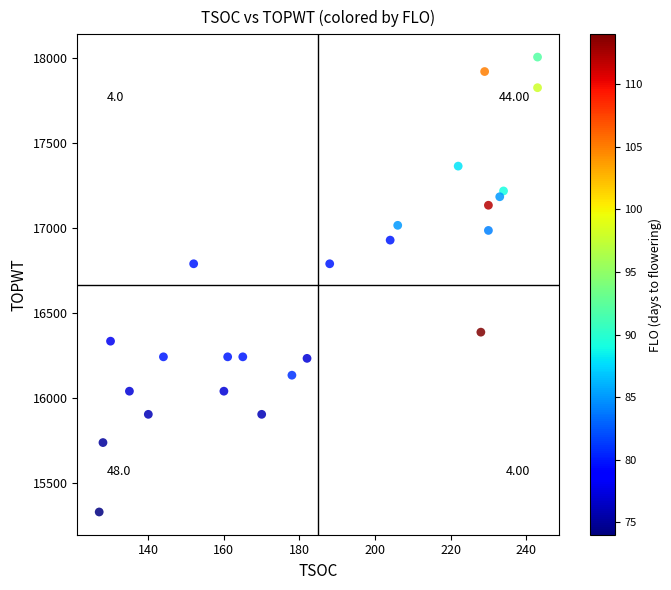

What is the range of Y values (max minus min)?

2674